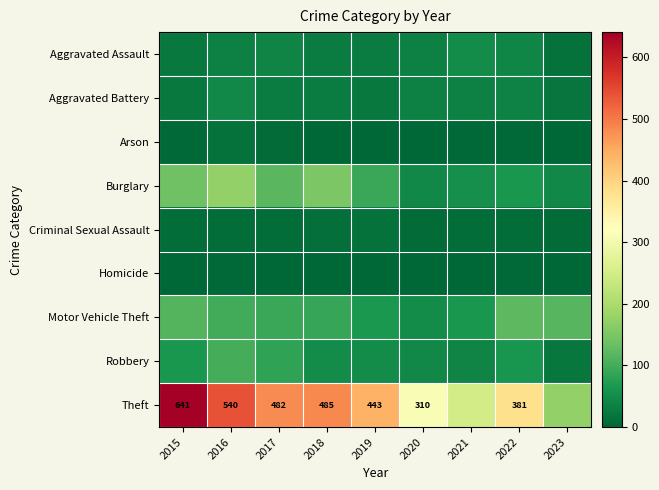

True or false: Theft has a value of 567 at 2022.

False